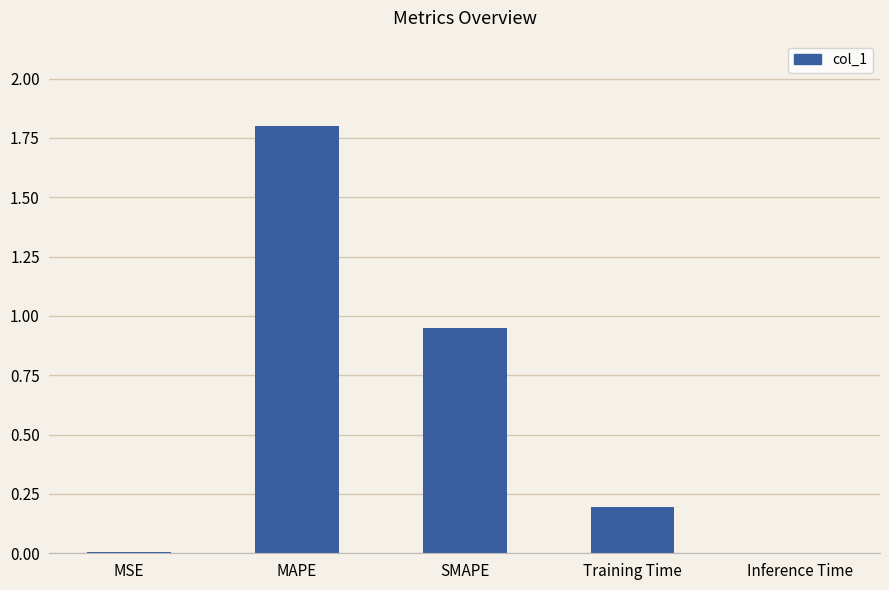

The chart shows a value of 1.8 at MAPE. True or false?

True